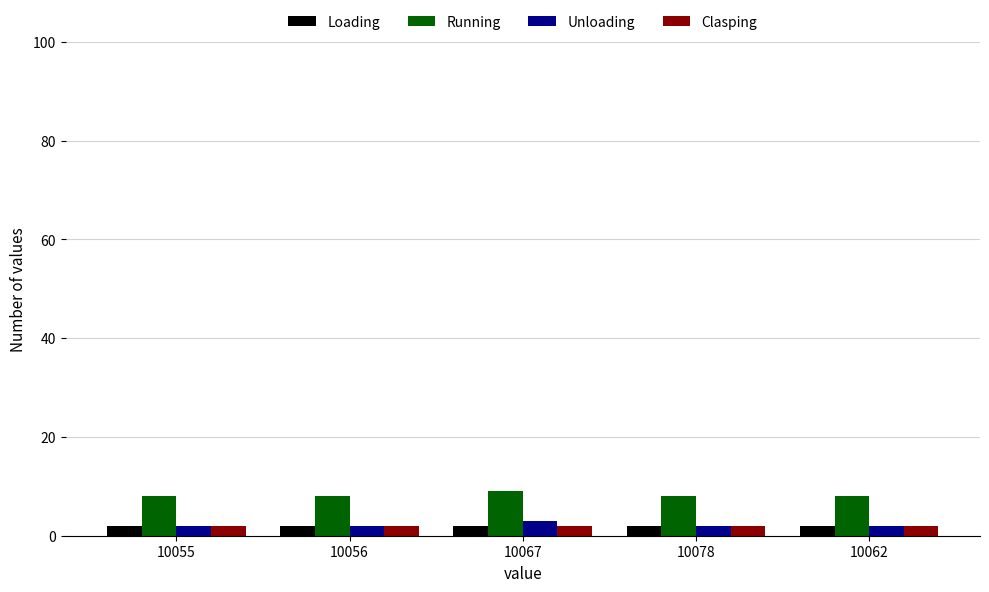

What is the minimum value for Running?

8